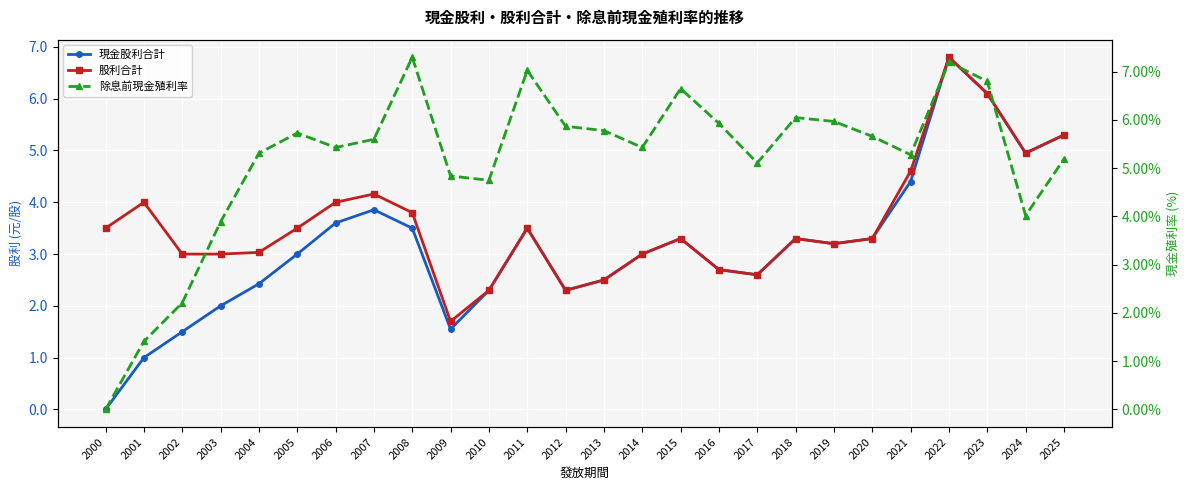

Is the value of 現金股利合計 at 2008 greater than the value of 股利合計 at 2005?

No